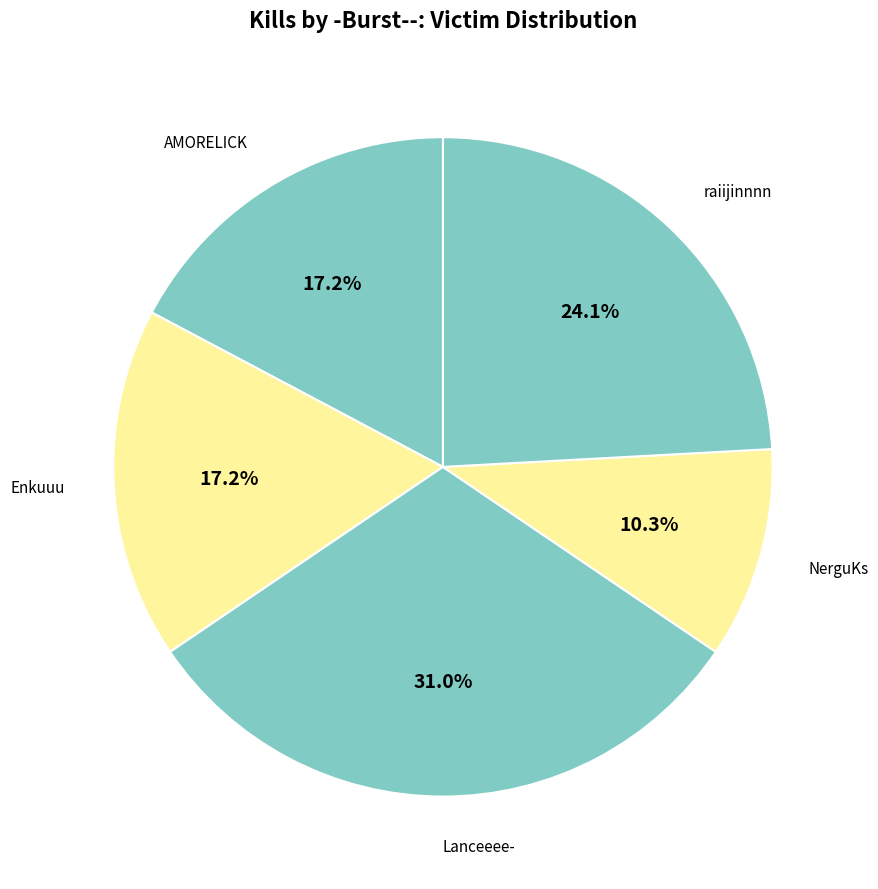

What is the largest slice in the pie chart?

Lanceeee-